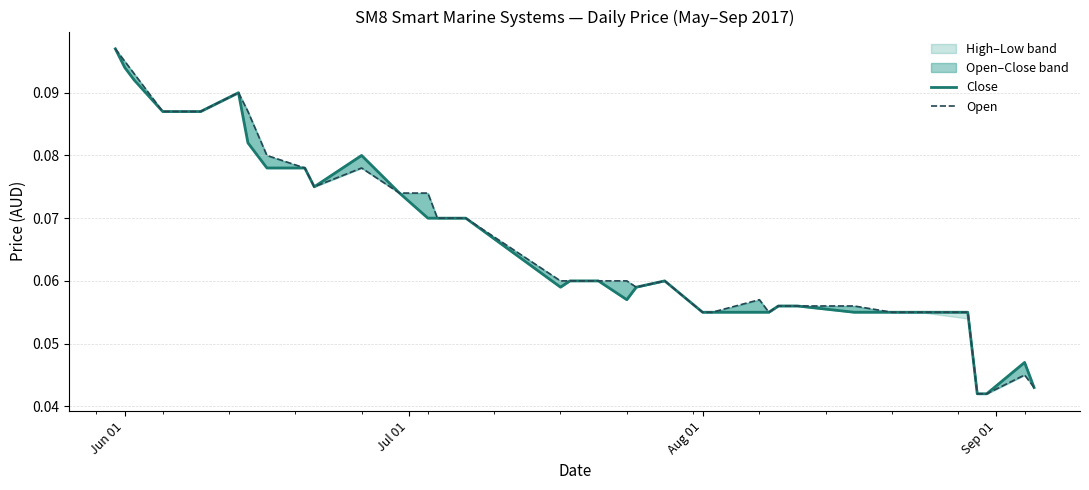

In Close, how many points are higher than both neighbors (excluding endpoints)?

4